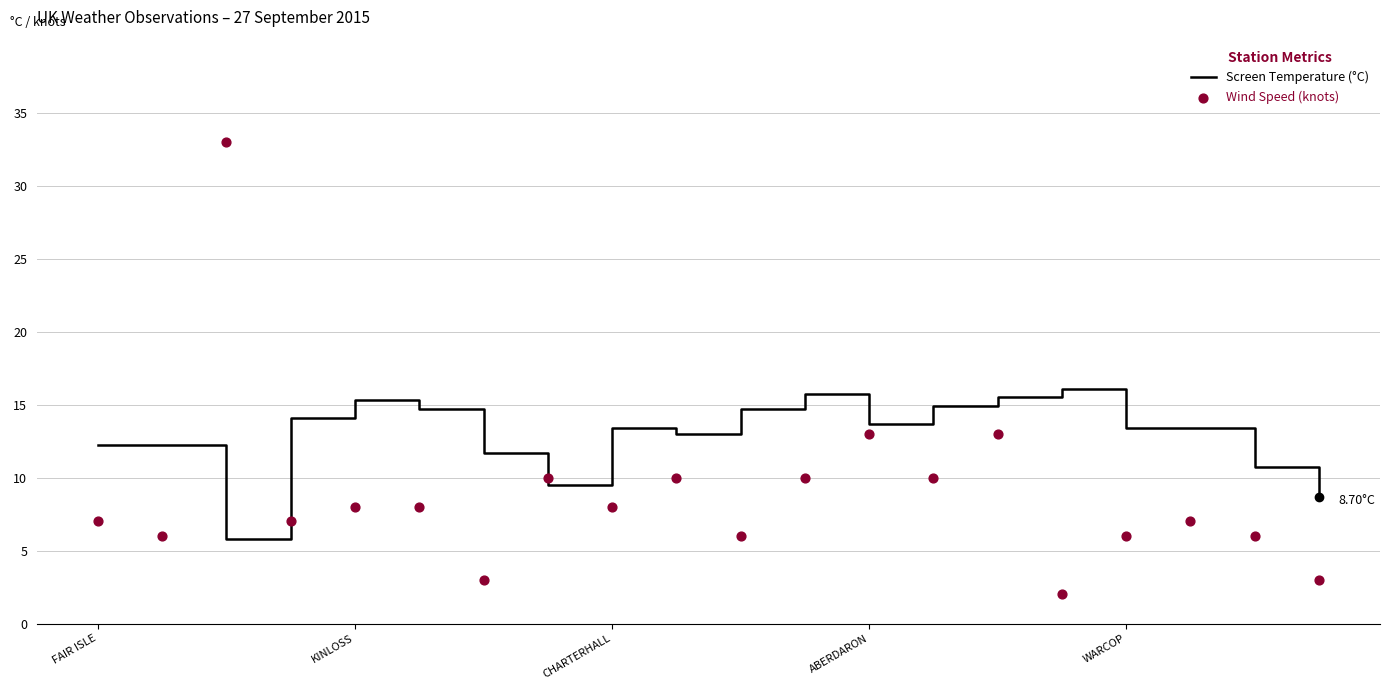

What are all the series names shown in the legend?

Screen Temperature (°C), Wind Speed (knots)